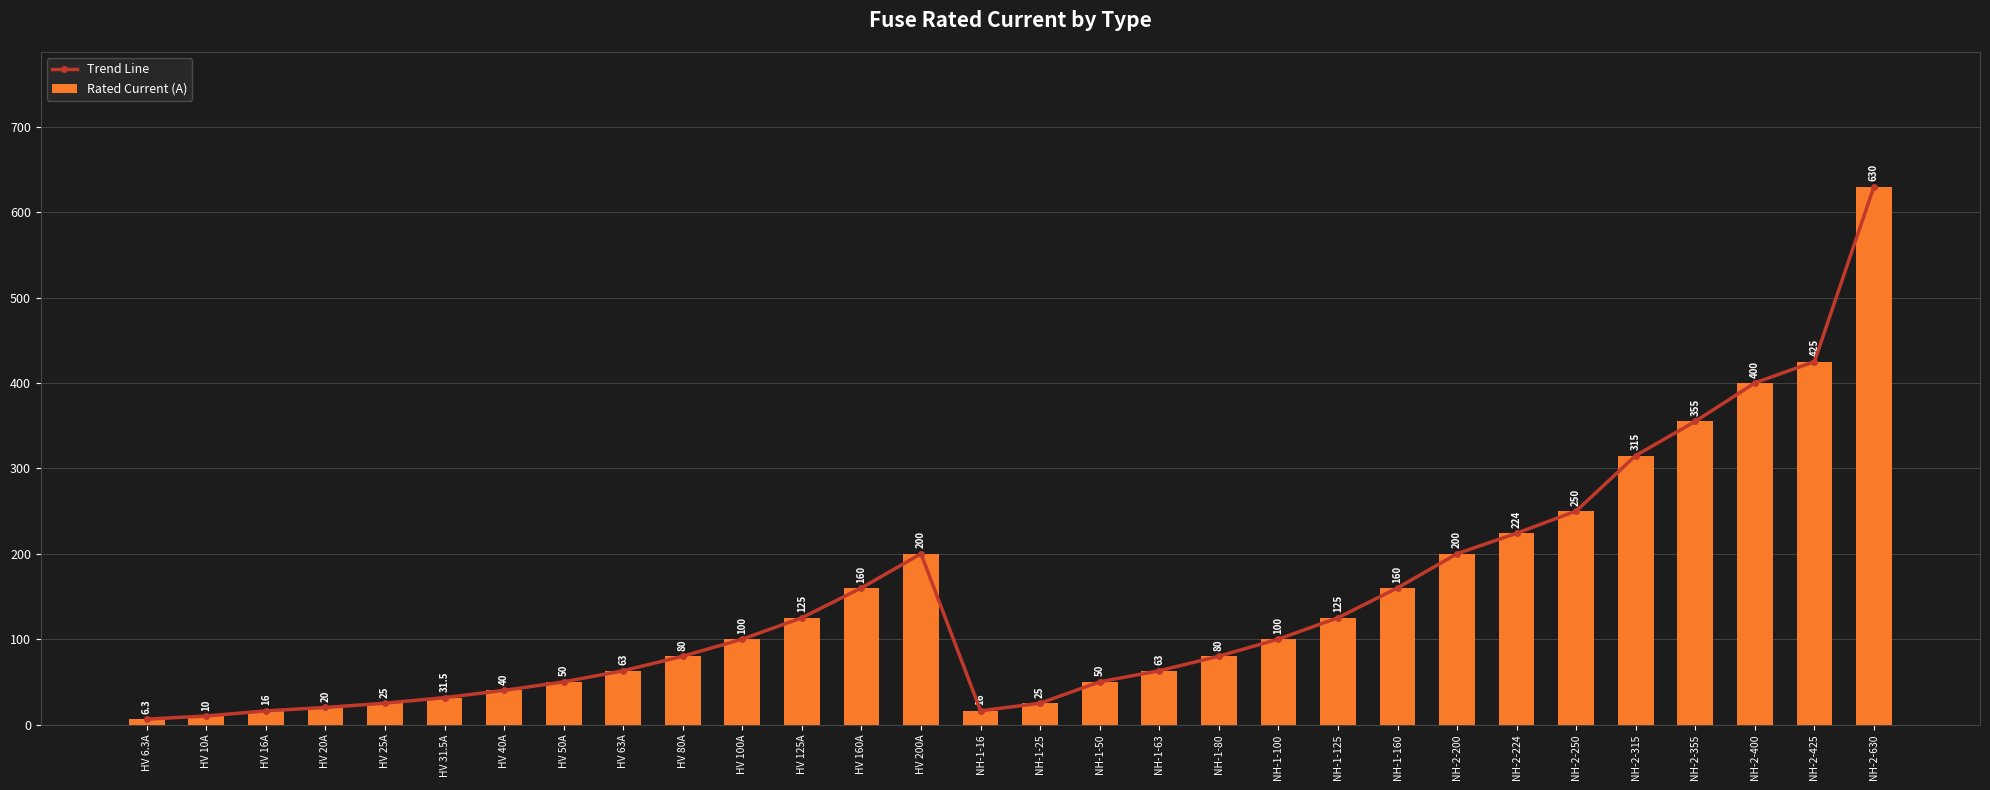

At which label does Rated Current (A) reach its peak?

NH-2-630